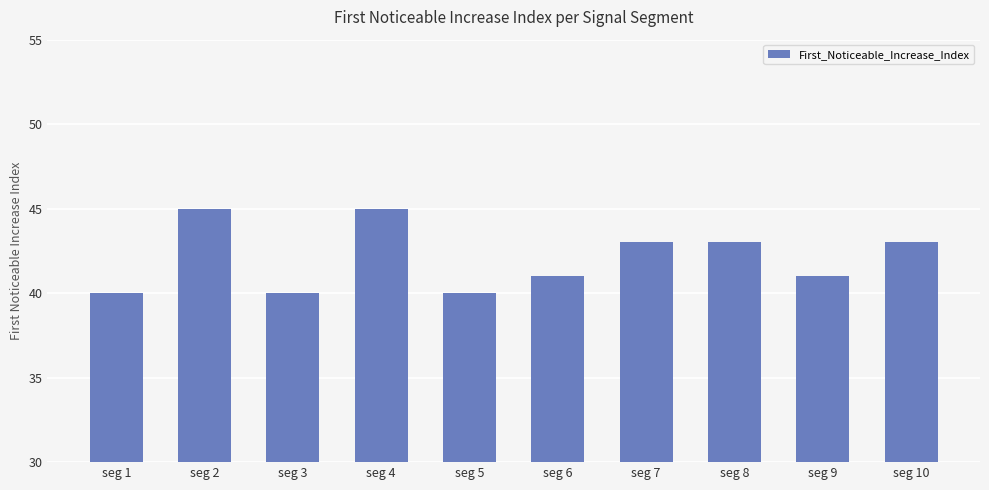

Reading left to right, list all the values displayed in this chart.

40	45	40	45	40	41	43	43	41	43